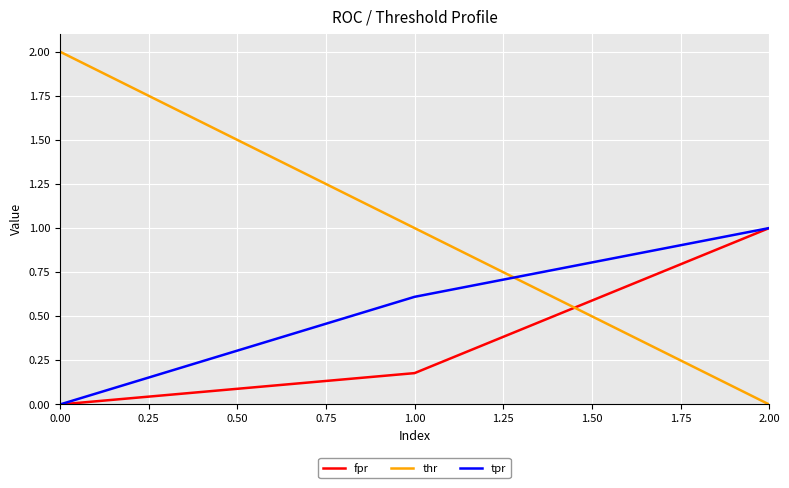

List the labels in order of thr value, largest first.

0.00, 1.00, 2.00